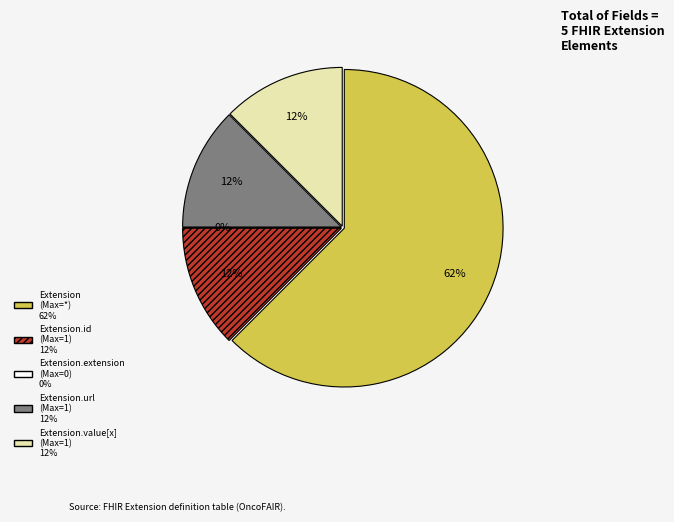

Count the number of slices in the pie.

5